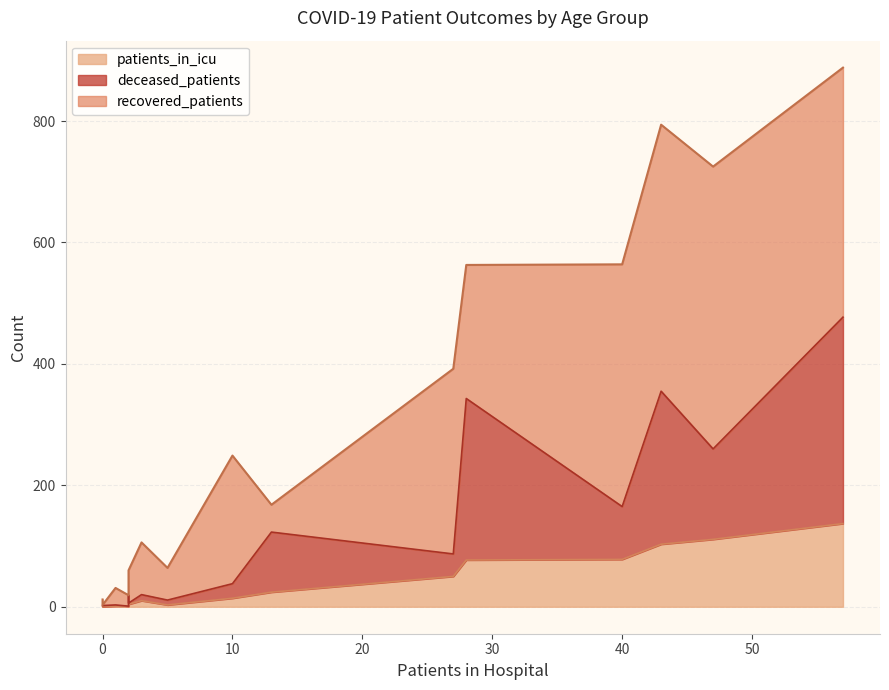

In patients_in_icu, how many points are lower than both neighbors (excluding endpoints)?

2